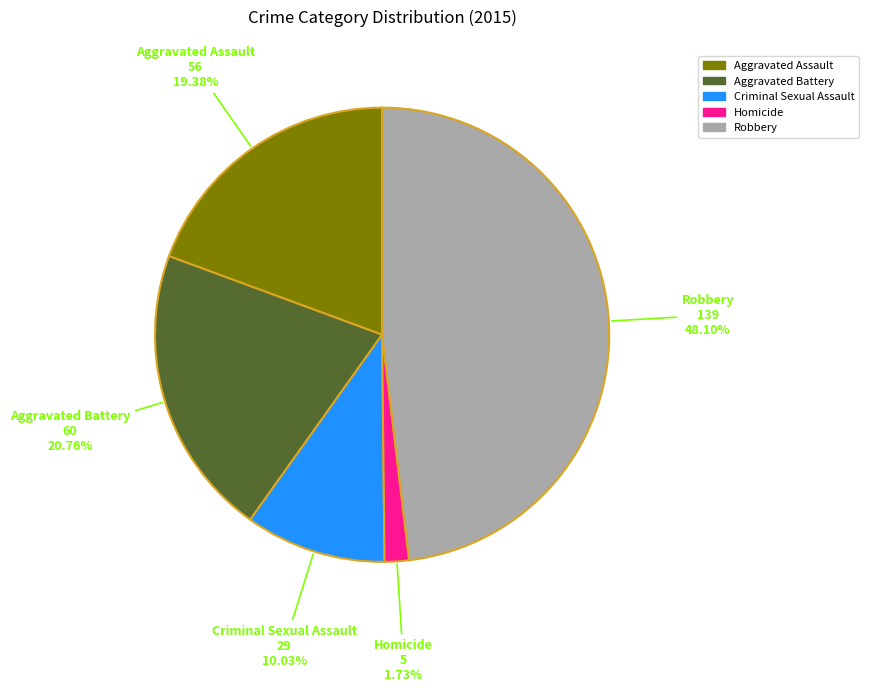

To the nearest percent, what portion does Robbery represent?

48%